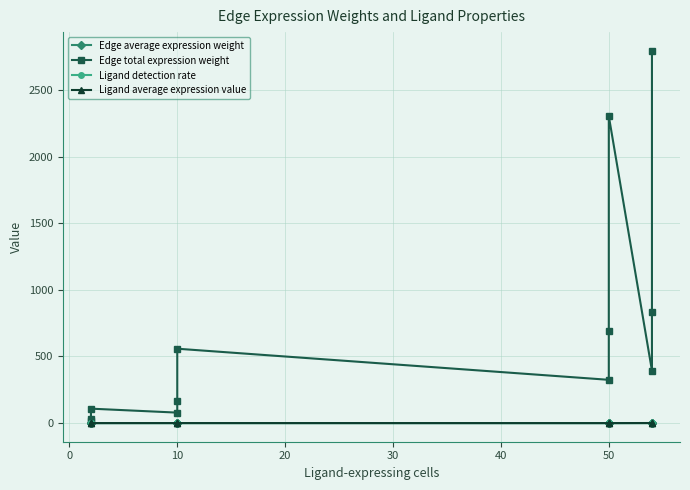

True or false: Edge average expression weight and Edge total expression weight intersect in this chart.

False